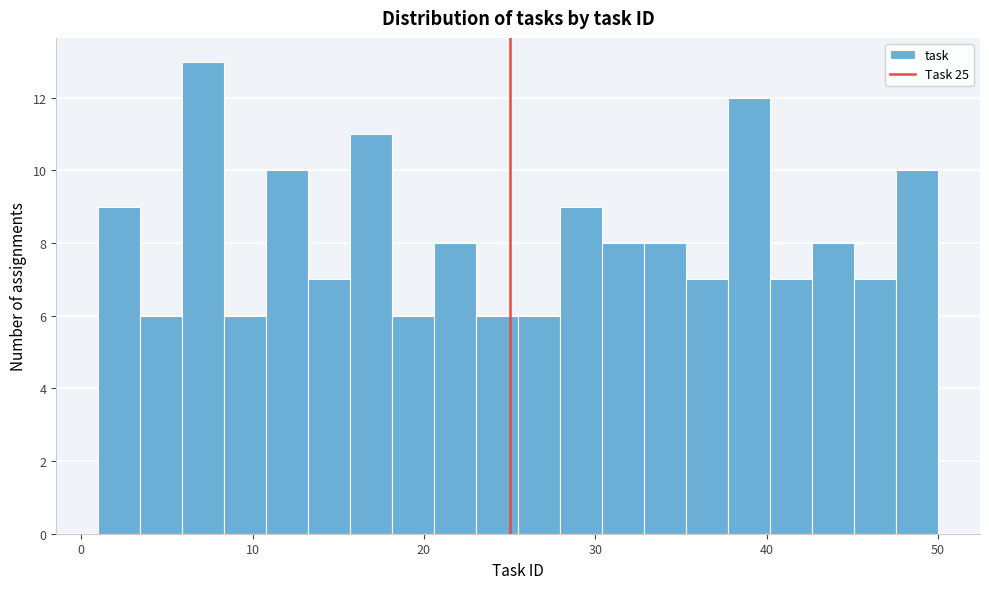

Read against the x-axis, roughly where is the centre of the tallest bar?

7